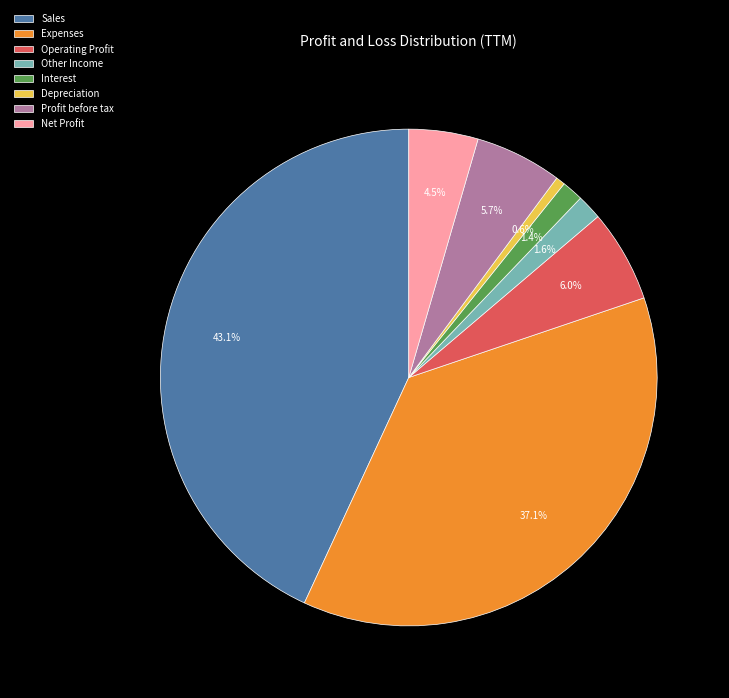

Which has a higher value, Expenses or Other Income?

Expenses